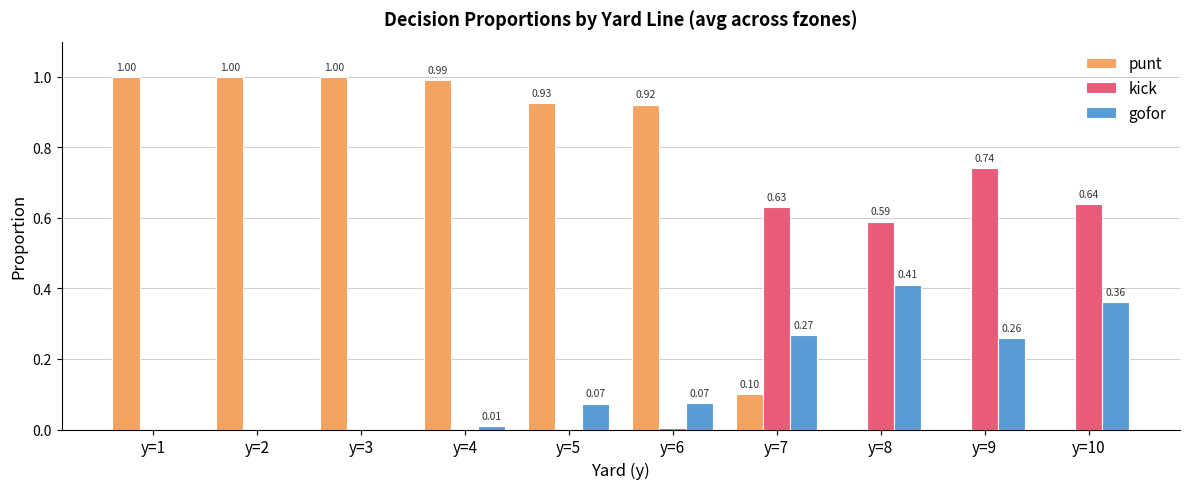

What is the sum of all punt values?

5.9